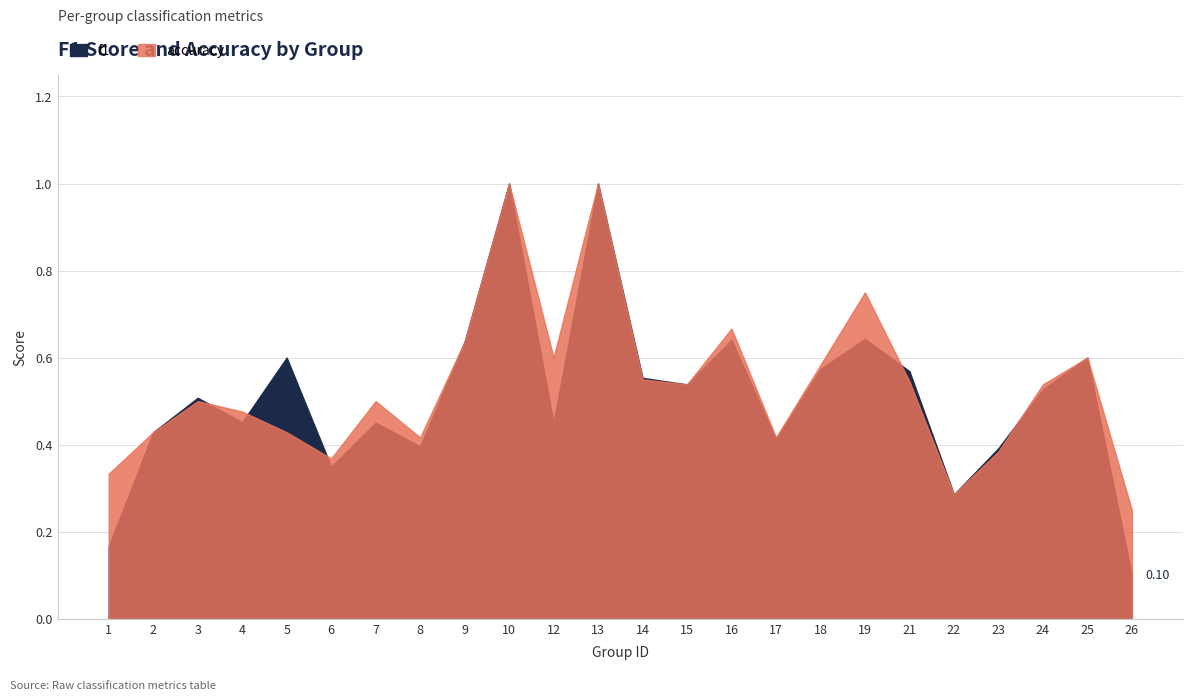

Where is the first local minimum for accuracy?

6